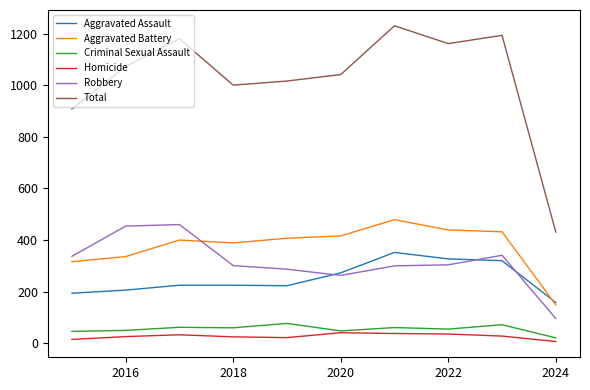

Which series has the largest range (max minus min)?

Total